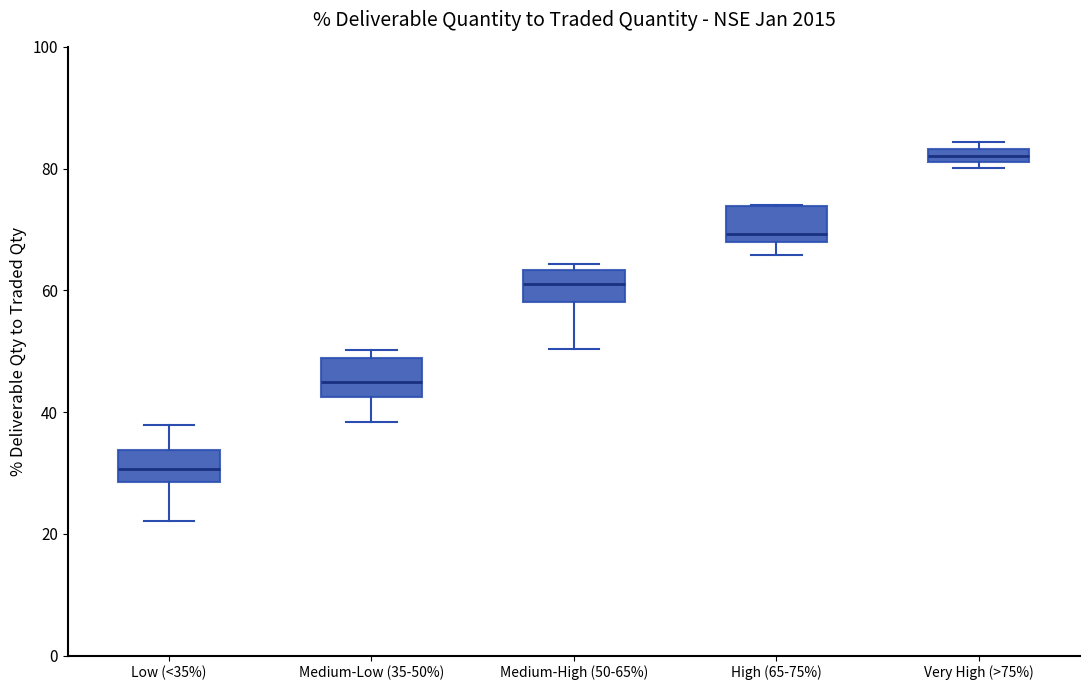

Where does the upper whisker of the box for Low (<35%) end on the y-axis? The values are not printed on the chart, so give them approximately, as read against the axis.

38